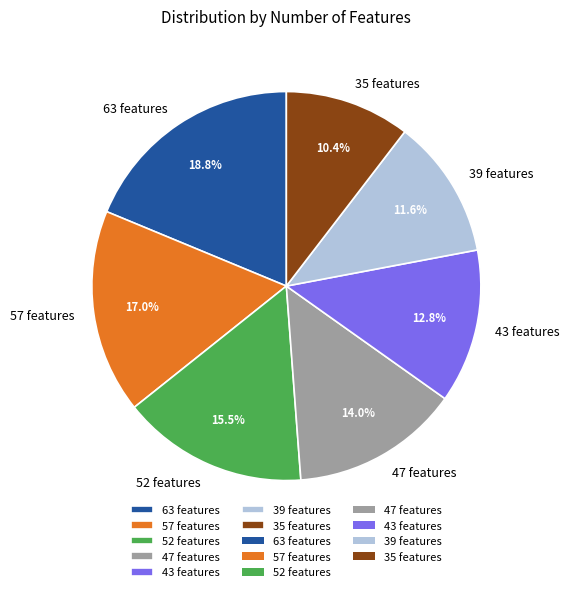

Which category has the biggest portion of the pie?

63 features